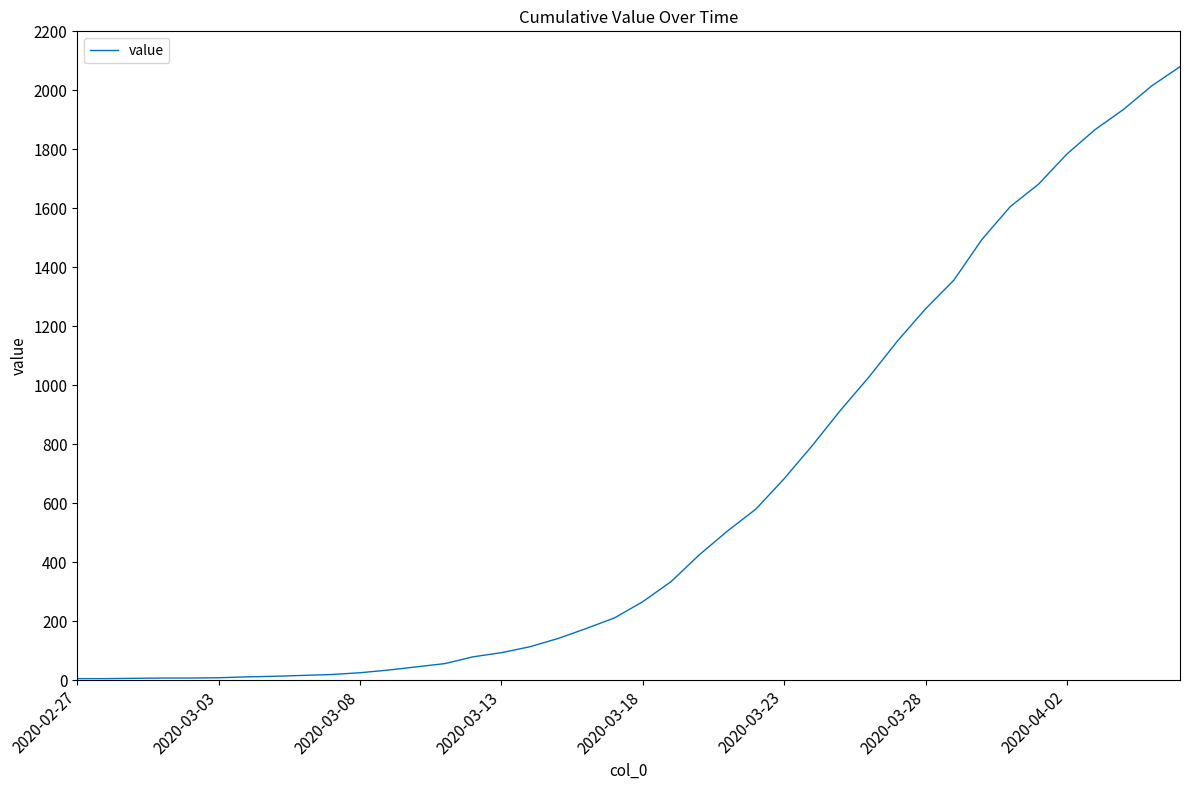

How many distinct data groups are displayed?

1